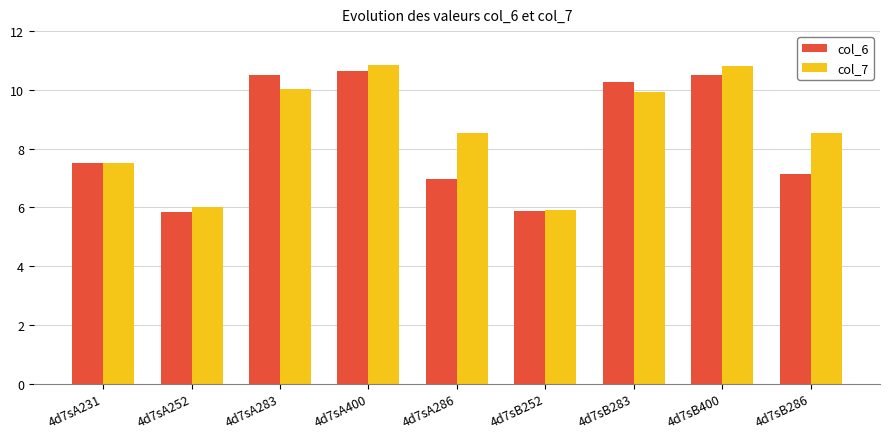

Which series has the widest spread of values?

col_7